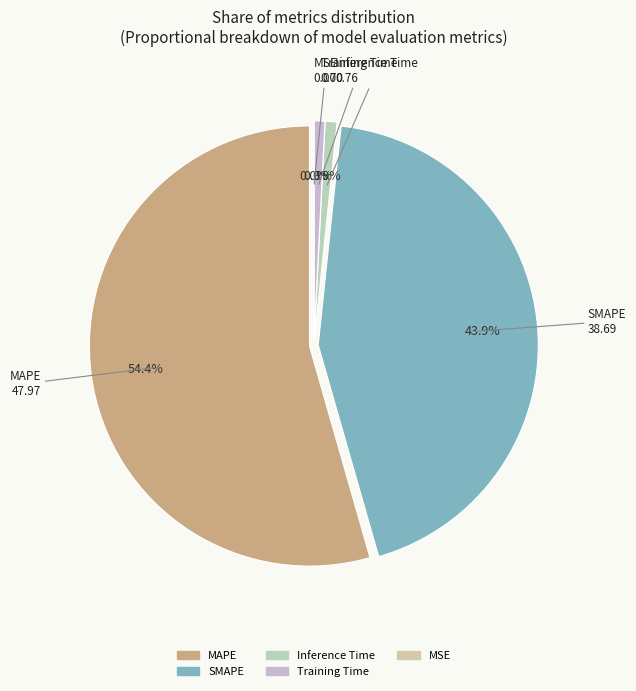

To the nearest percent, what percentage of the pie is Inference Time?

1%